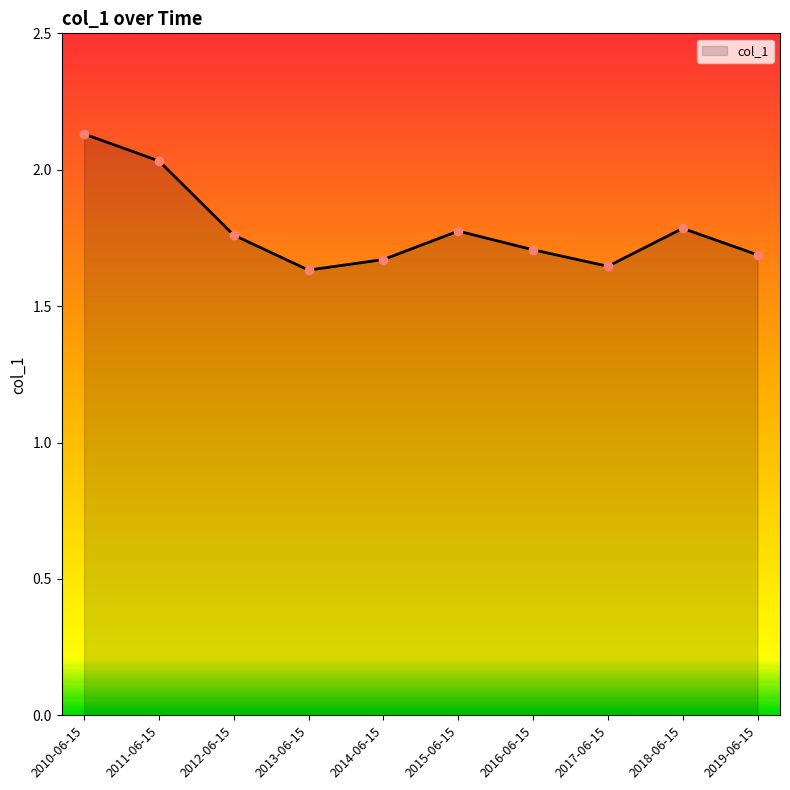

What is the difference between the maximum and minimum values?

0.5